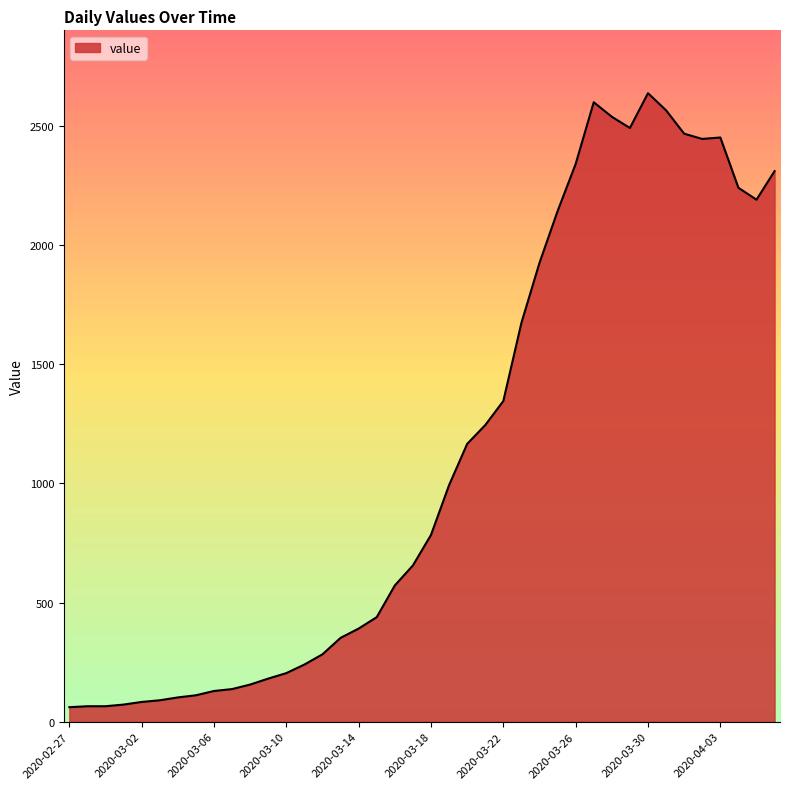

What is the difference between the maximum and minimum values?

2577